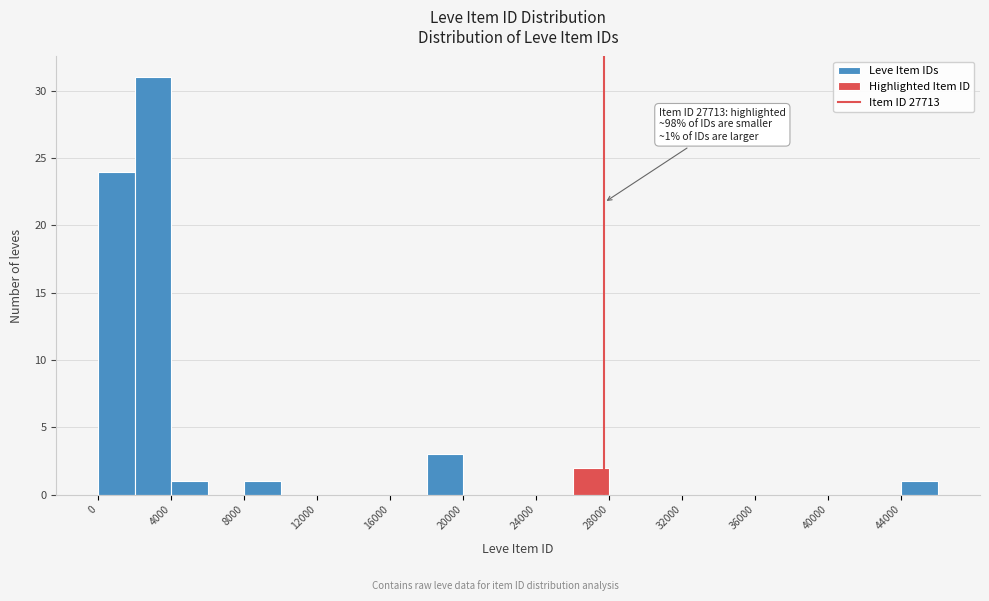

Which range on the x-axis has the tallest bar?

2000 to 4000